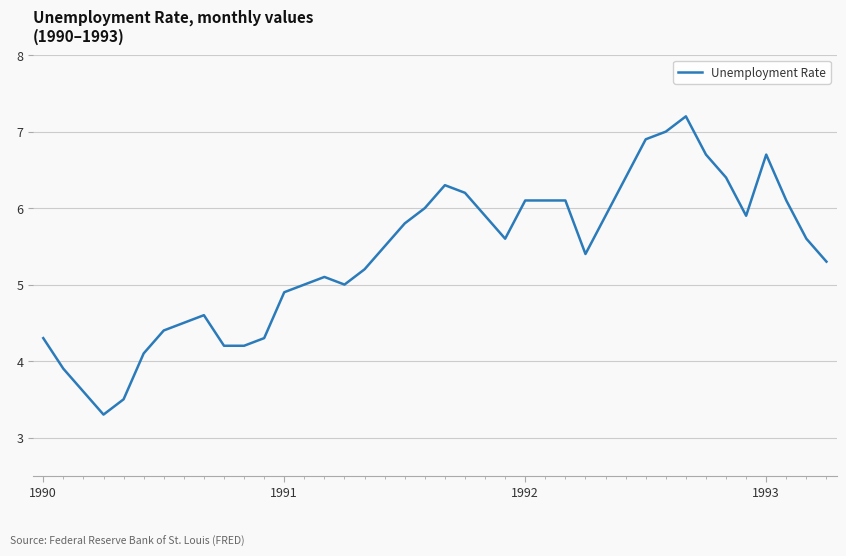

What is the maximum value shown in the chart?

7.2